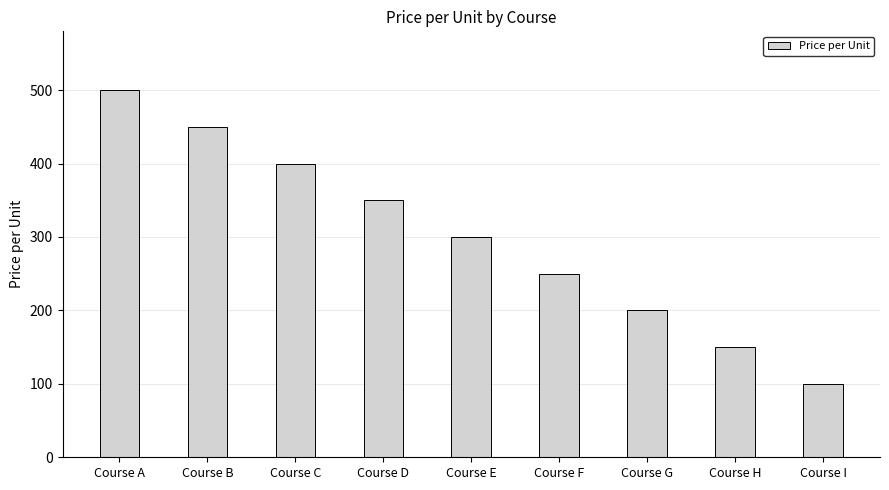

At which label is the value closest to 300?

Course E